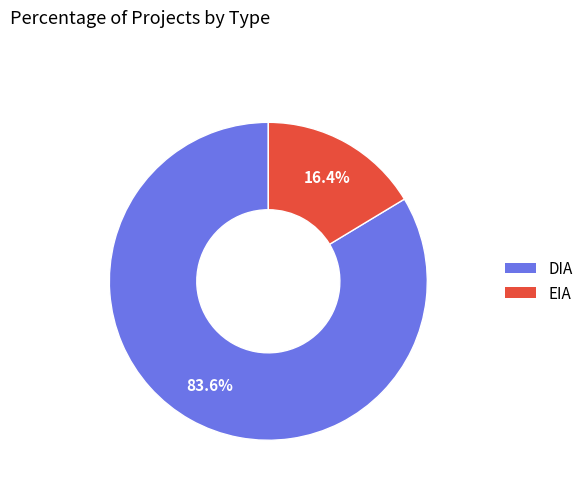

The DIA slice represents 84% of the pie. True or false?

True